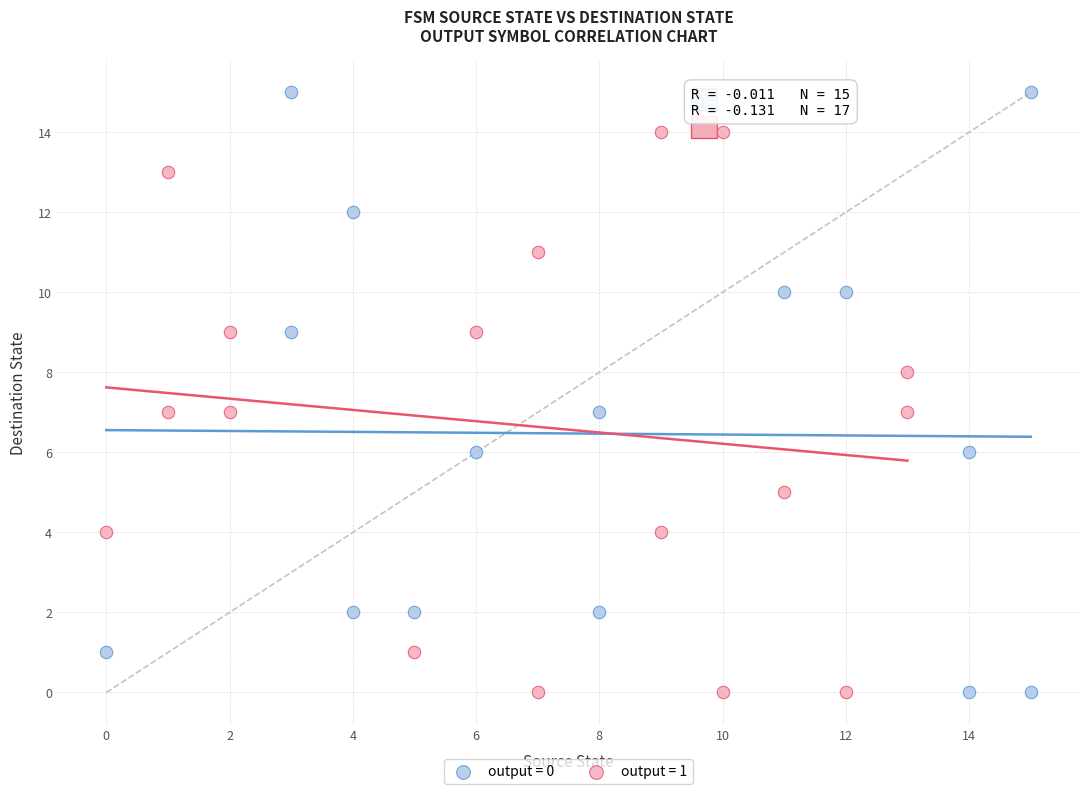

Which series reaches the maximum Y coordinate?

output = 0